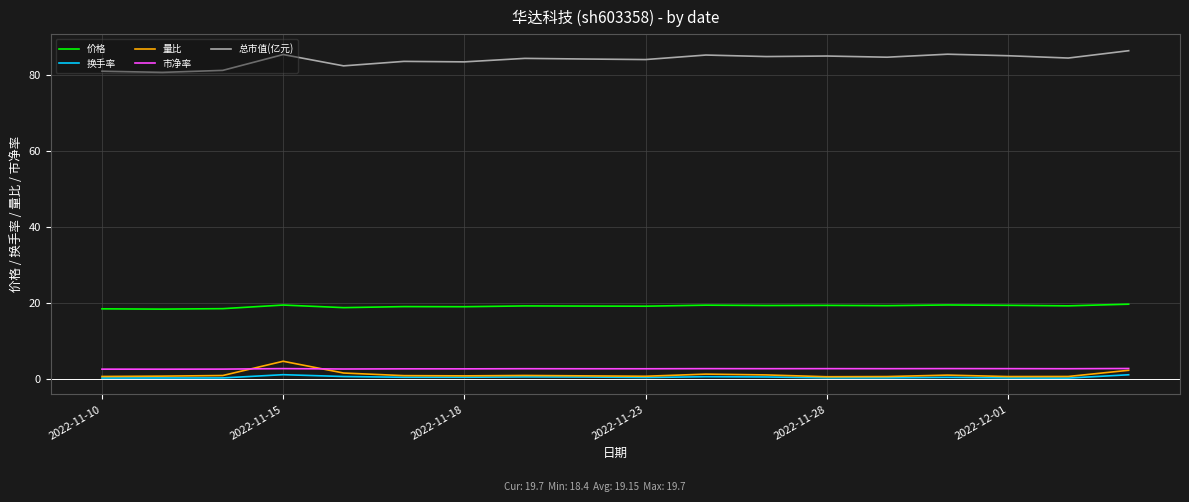

Which series has the largest total across all categories?

总市值(亿元)